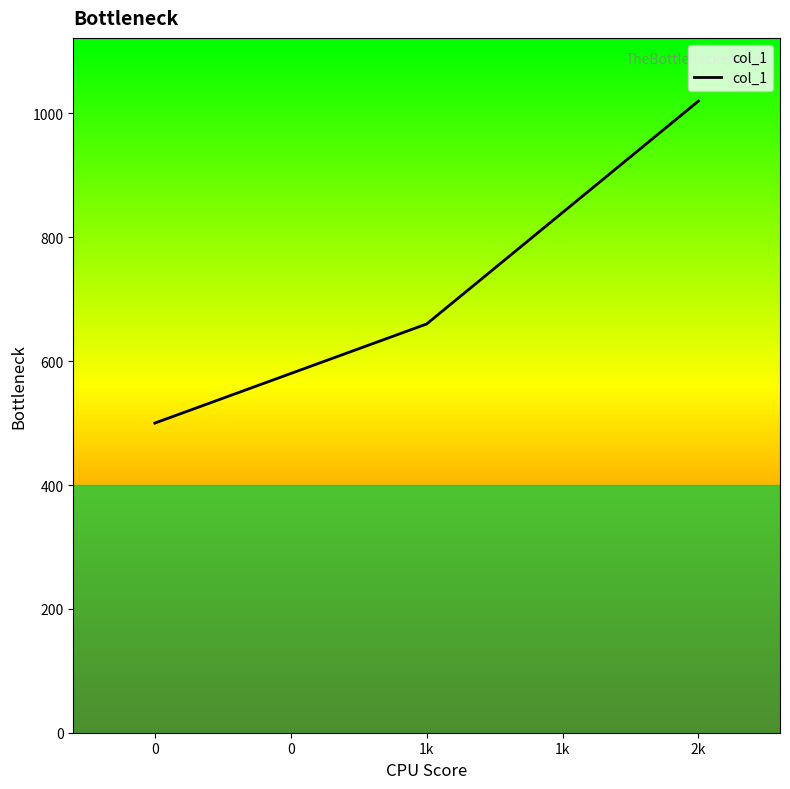

Is it true that the value at 0 is 1758?

False